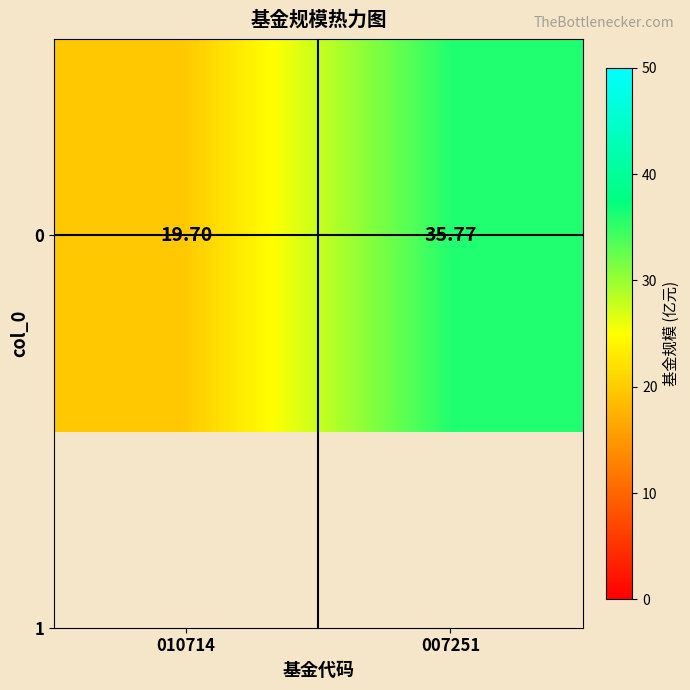

Reading left to right, transcribe all the data shown in this chart.

010714=19.7	007251=35.8